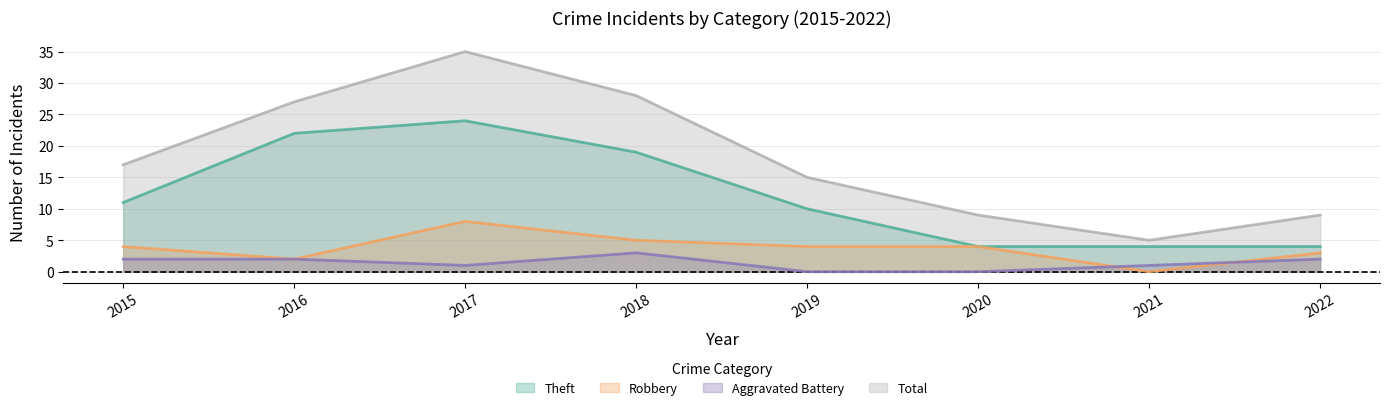

Rank the categories by Theft value from lowest to highest.

2020, 2021, 2022, 2019, 2015, 2018, 2016, 2017